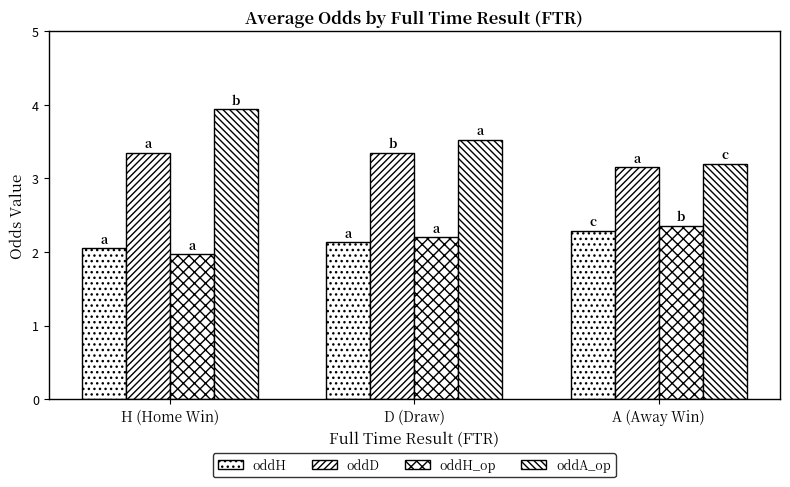

Count the number of categories in the chart.

3